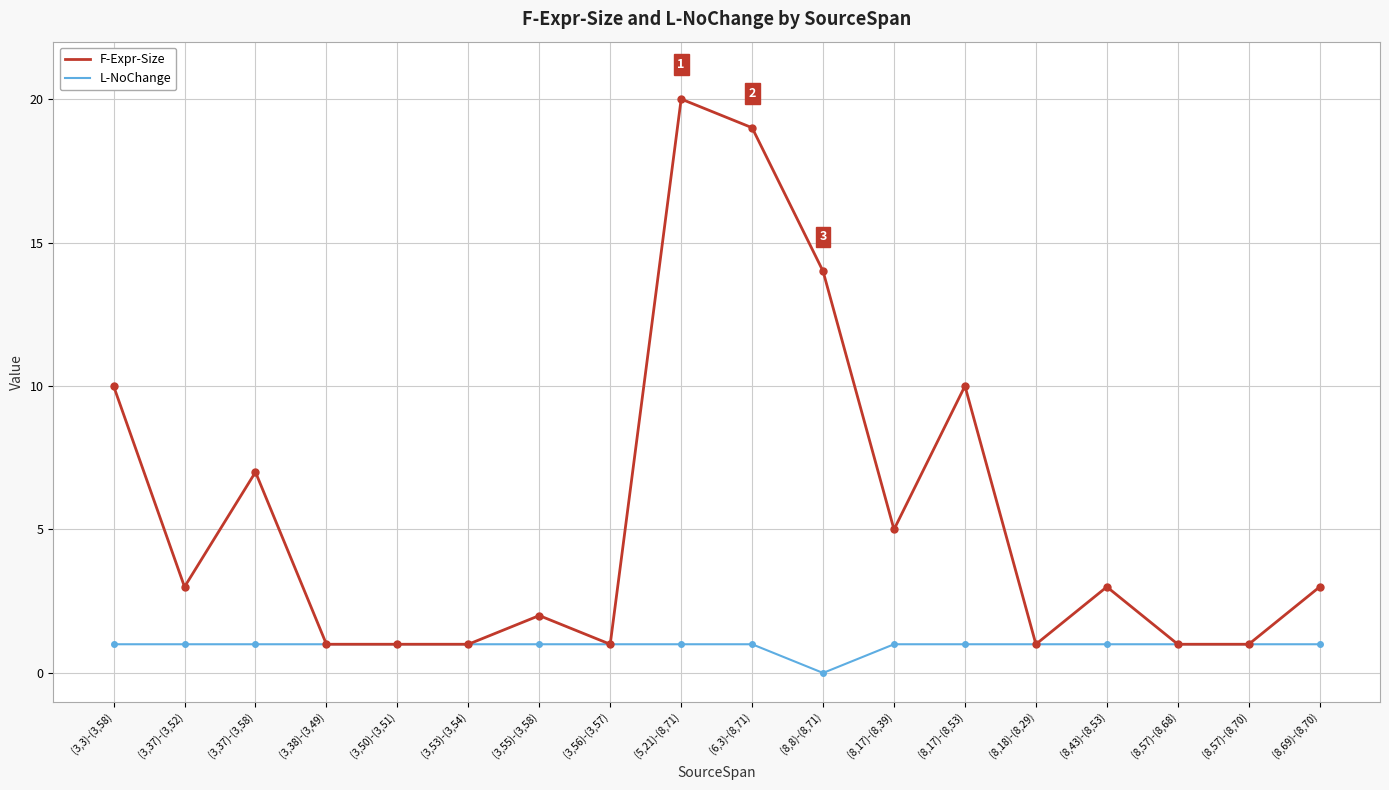

Rank the series by their average value, from lowest to highest.

L-NoChange, F-Expr-Size